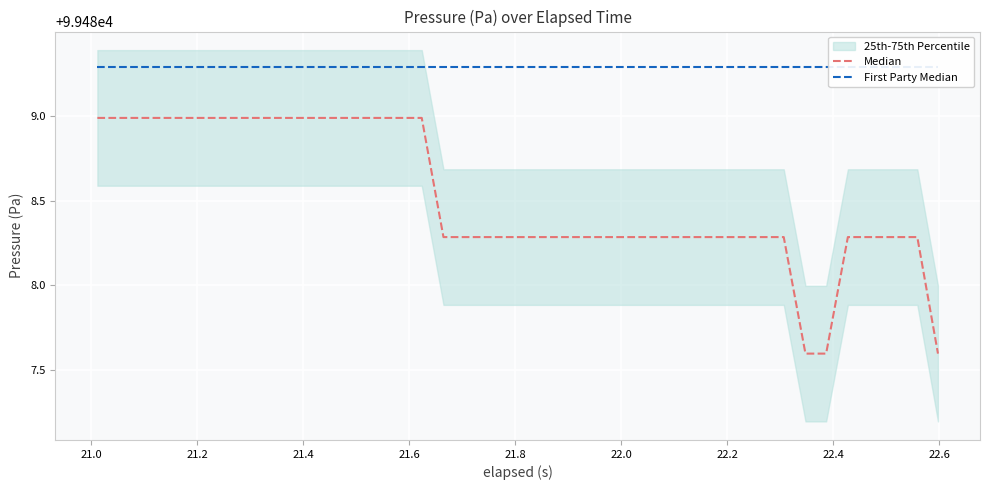

Does the chart display data point markers on the line(s)?

No